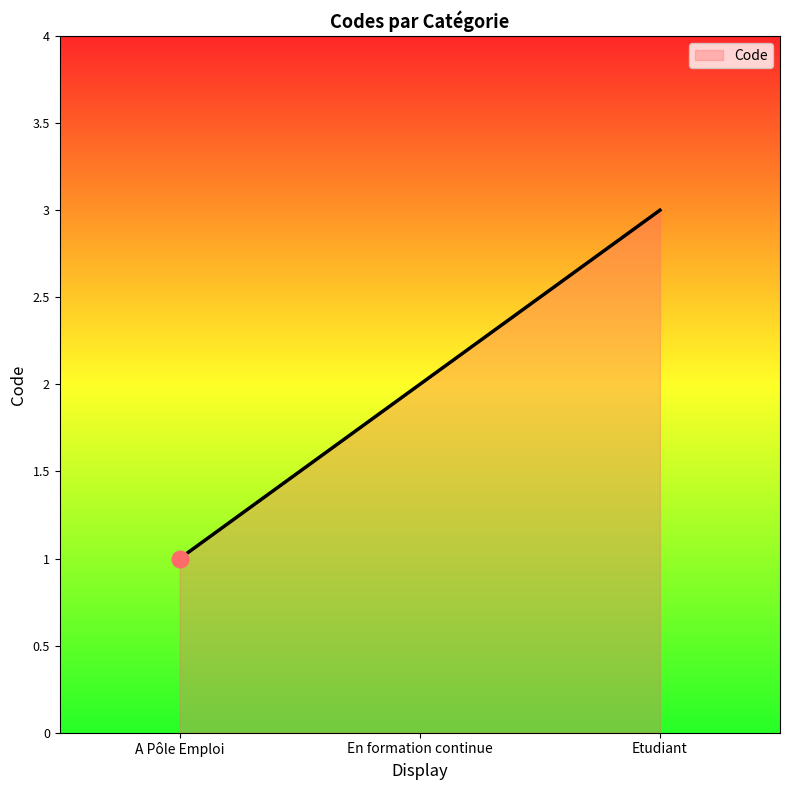

Count the number of data series in this chart.

1